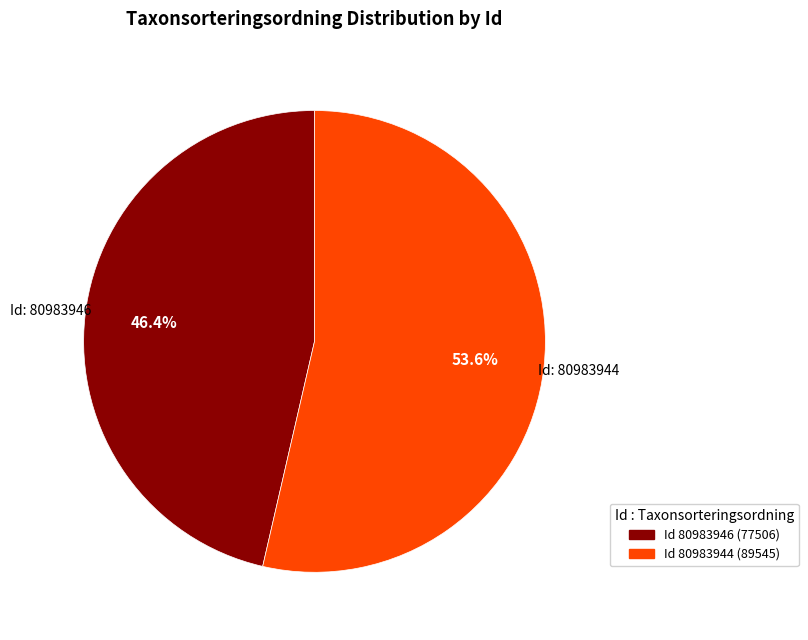

How many segments does this pie chart have?

2